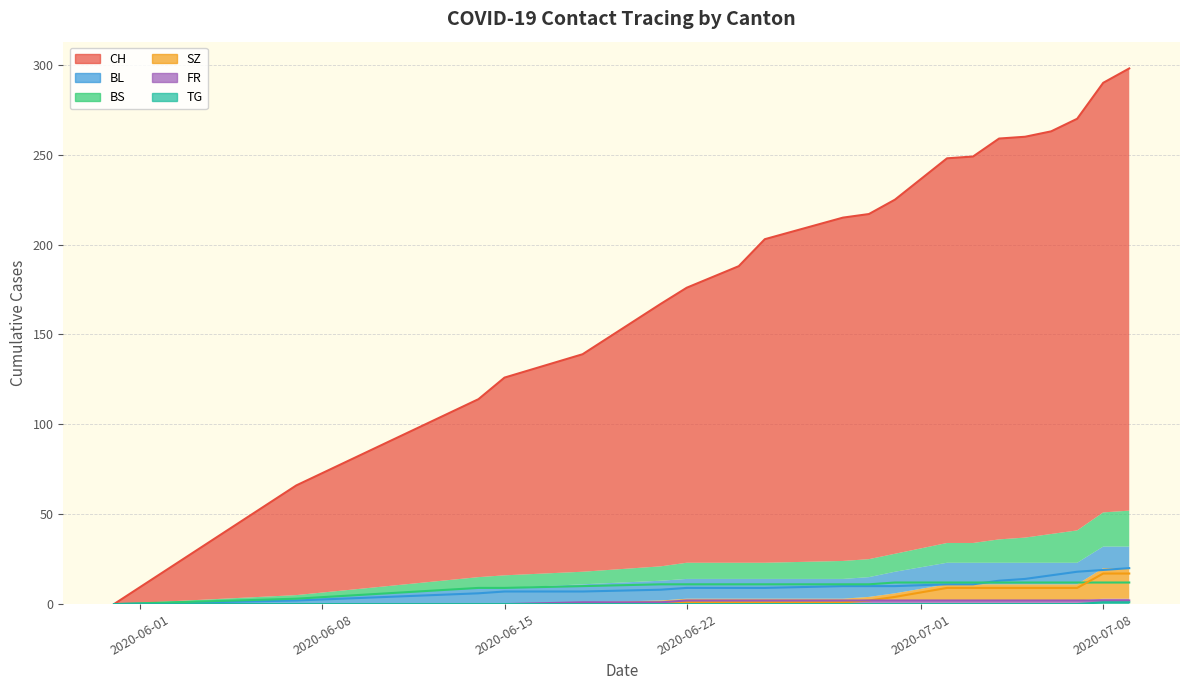

What is the maximum value shown in the chart?

298